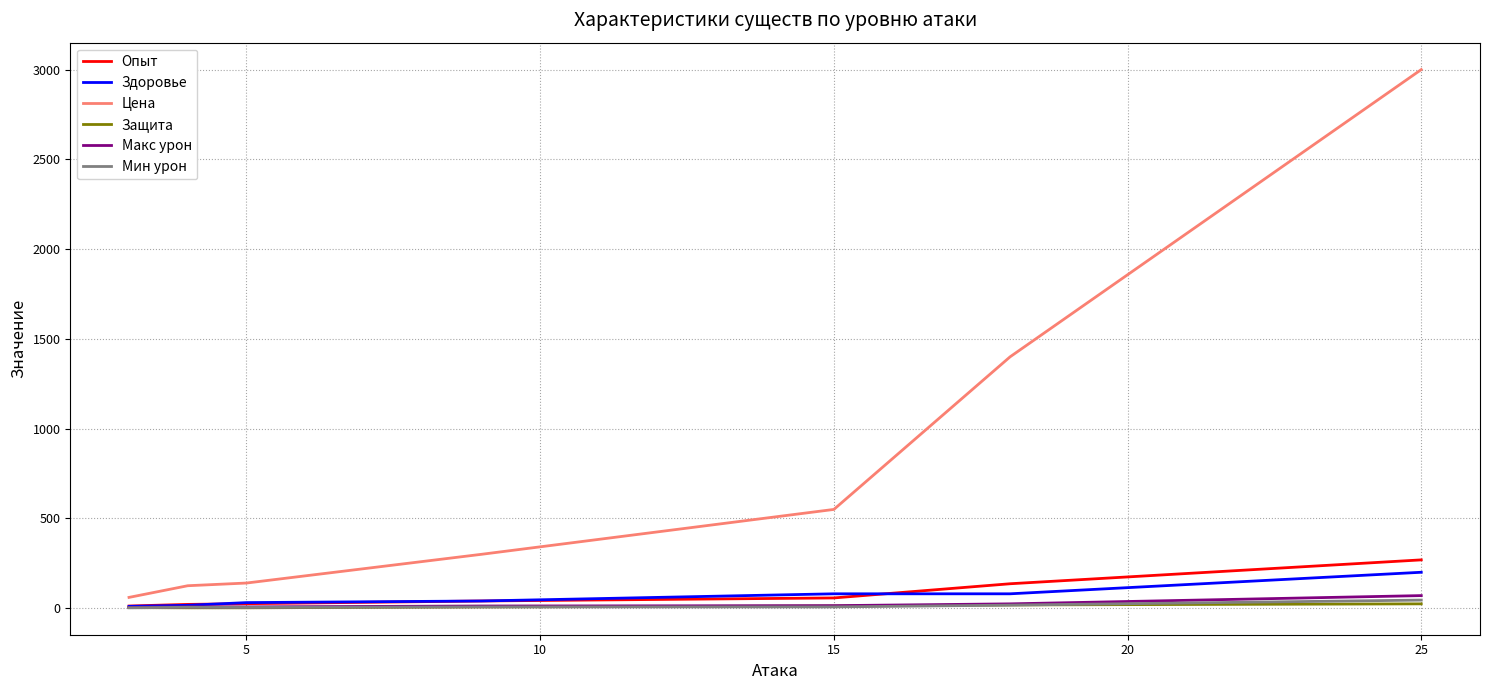

Does the chart display data point markers on the line(s)?

No